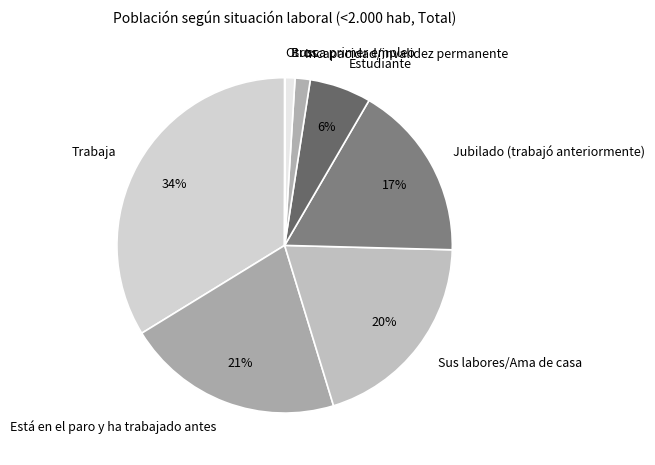

To the nearest percent, what is the average slice percentage?

12%